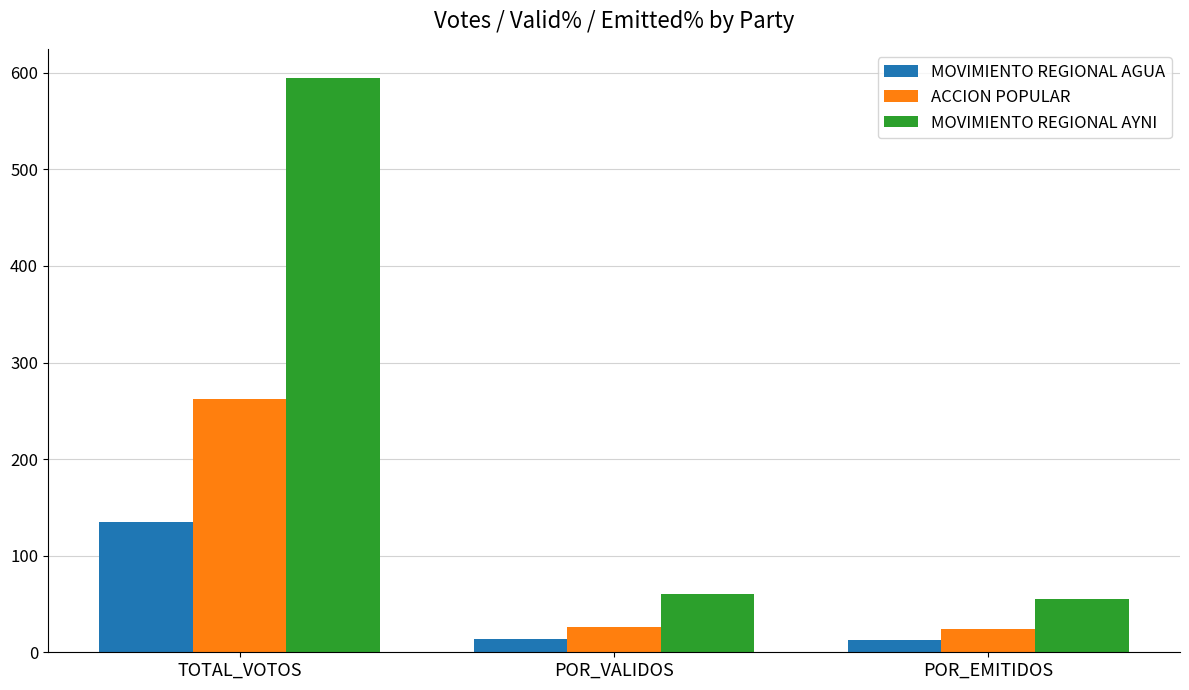

The value of MOVIMIENTO REGIONAL AGUA at TOTAL_VOTOS is 217.2. True or false?

False